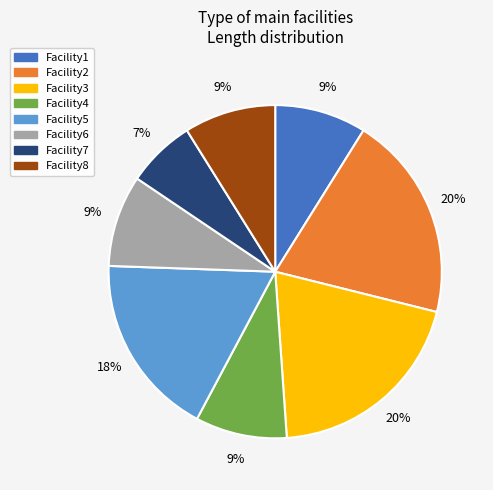

The Facility2 slice represents 20% of the pie. True or false?

True